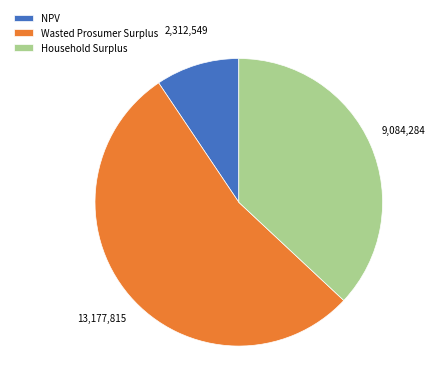

Which has a higher value, Household Surplus or NPV?

Household Surplus